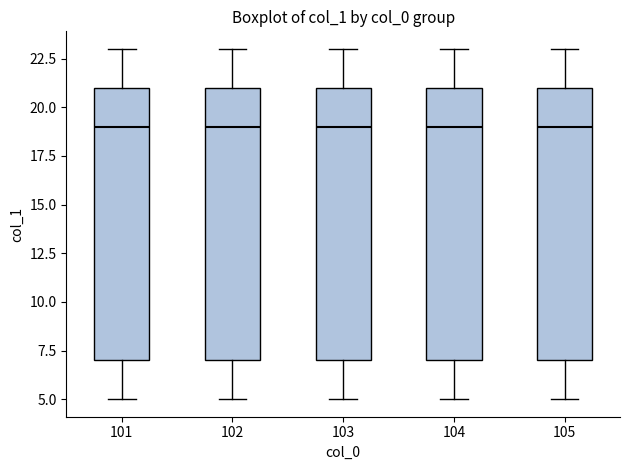

Where does the median line of the box at x = 101 sit on the y-axis? The values are not printed on the chart, so give them approximately, as read against the axis.

19